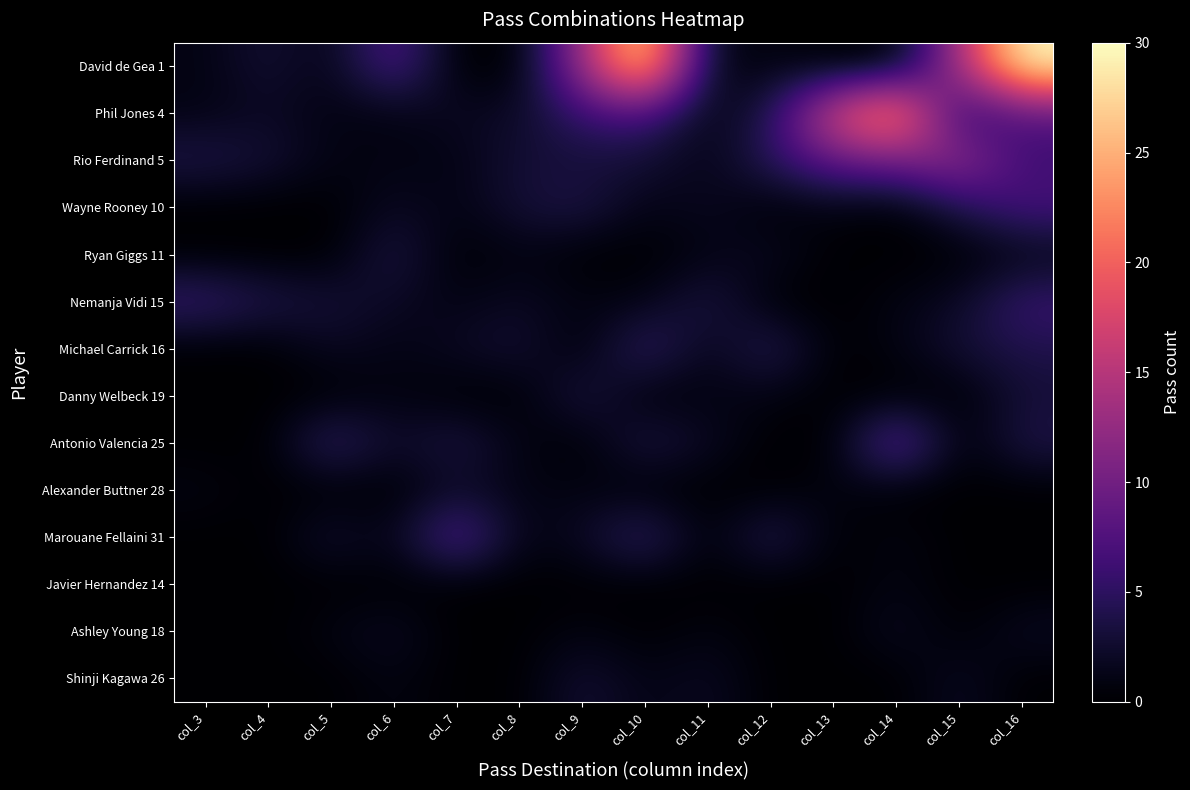

Reading left to right, what are all the values shown in this chart?

David de Gea 1: col_3=1	col_4=3	col_5=1	col_6=8	col_7=0	col_8=0	col_9=13	col_10=29	col_11=1	col_12=1	col_13=0	col_14=0	col_15=14	col_16=30
Phil Jones 4: col_3=1	col_4=2	col_5=1	col_6=1	col_7=2	col_8=2	col_9=6	col_10=7	col_11=1	col_12=4	col_13=18	col_14=25	col_15=4	col_16=8
Rio Ferdinand 5: col_3=4	col_4=3	col_5=1	col_6=1	col_7=1	col_8=3	col_9=3	col_10=3	col_11=1	col_12=5	col_13=9	col_14=10	col_15=13	col_16=6
Wayne Rooney 10: col_3=0	col_4=0	col_5=0	col_6=2	col_7=1	col_8=3	col_9=4	col_10=1	col_11=2	col_12=0	col_13=1	col_14=0	col_15=4	col_16=7
Ryan Giggs 11: col_3=0	col_4=0	col_5=0	col_6=4	col_7=0	col_8=1	col_9=0	col_10=0	col_11=1	col_12=2	col_13=0	col_14=0	col_15=0	col_16=1
Nemanja Vidi 15: col_3=6	col_4=4	col_5=3	col_6=2	col_7=1	col_8=2	col_9=1	col_10=1	col_11=4	col_12=0	col_13=0	col_14=1	col_15=2	col_16=6
Michael Carrick 16: col_3=0	col_4=0	col_5=2	col_6=1	col_7=2	col_8=3	col_9=0	col_10=6	col_11=1	col_12=5	col_13=0	col_14=1	col_15=3	col_16=4
Danny Welbeck 19: col_3=0	col_4=0	col_5=0	col_6=1	col_7=0	col_8=0	col_9=4	col_10=0	col_11=1	col_12=1	col_13=0	col_14=0	col_15=0	col_16=3
Antonio Valencia 25: col_3=0	col_4=0	col_5=6	col_6=2	col_7=4	col_8=1	col_9=0	col_10=4	col_11=2	col_12=0	col_13=0	col_14=10	col_15=0	col_16=4
Alexander Buttner 28: col_3=1	col_4=0	col_5=0	col_6=0	col_7=2	col_8=1	col_9=1	col_10=0	col_11=0	col_12=0	col_13=1	col_14=0	col_15=0	col_16=0
Marouane Fellaini 31: col_3=0	col_4=0	col_5=3	col_6=1	col_7=9	col_8=1	col_9=2	col_10=6	col_11=0	col_12=5	col_13=0	col_14=1	col_15=0	col_16=0
Javier Hernandez 14: col_3=0	col_4=0	col_5=0	col_6=0	col_7=0	col_8=0	col_9=0	col_10=0	col_11=0	col_12=0	col_13=0	col_14=1	col_15=0	col_16=0
Ashley Young 18: col_3=0	col_4=0	col_5=1	col_6=2	col_7=0	col_8=0	col_9=1	col_10=0	col_11=1	col_12=0	col_13=0	col_14=2	col_15=0	col_16=2
Shinji Kagawa 26: col_3=0	col_4=0	col_5=0	col_6=1	col_7=0	col_8=0	col_9=3	col_10=1	col_11=2	col_12=0	col_13=0	col_14=0	col_15=2	col_16=0